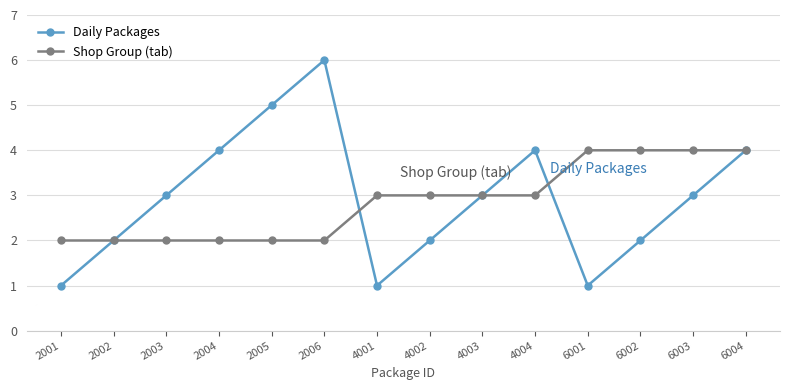

The value of Daily Packages at 4004 is 1. True or false?

False